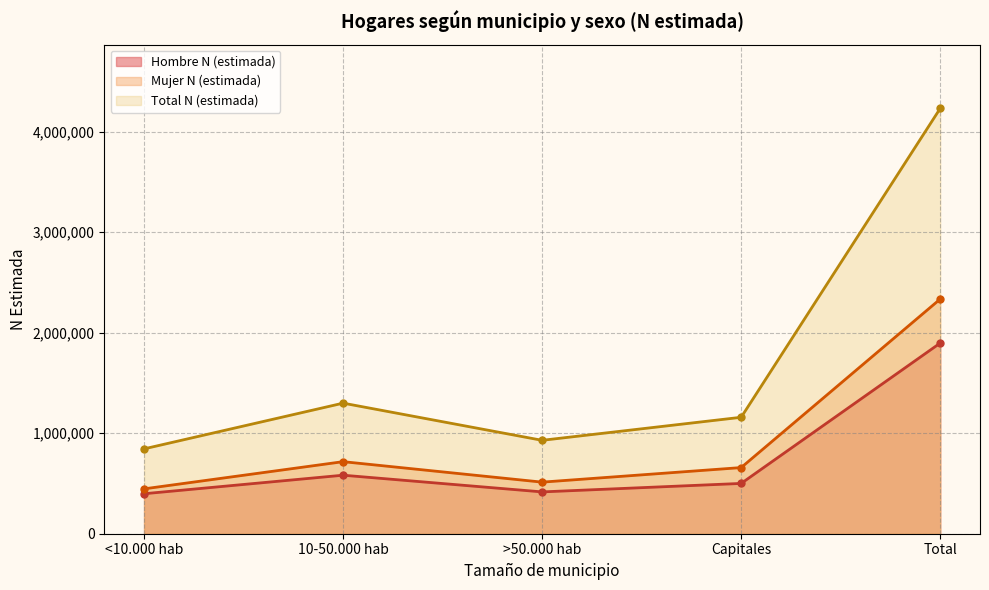

Rank the categories by Total N (estimada) value from lowest to highest.

<10.000 hab, >50.000 hab, Capitales, 10-50.000 hab, Total